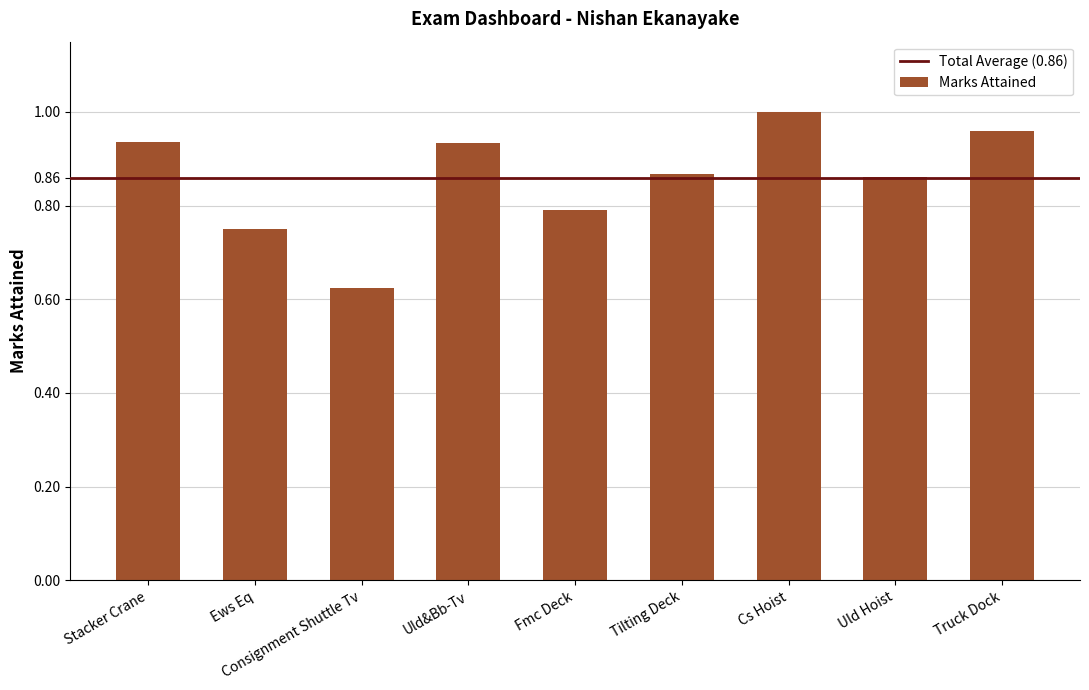

Which category has the highest value across all series?

Cs Hoist